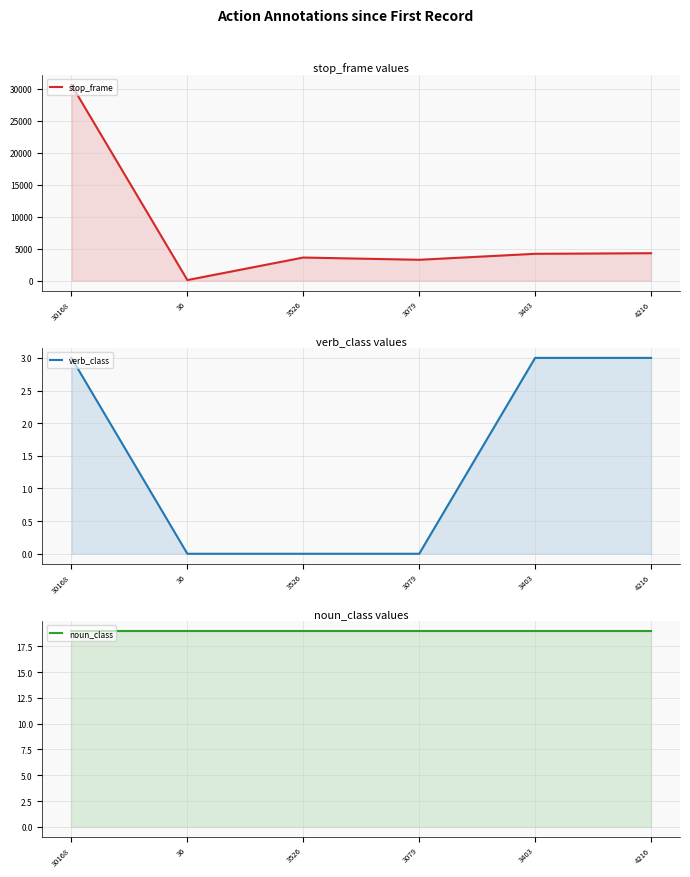

What is the sum of all noun_class values?

114